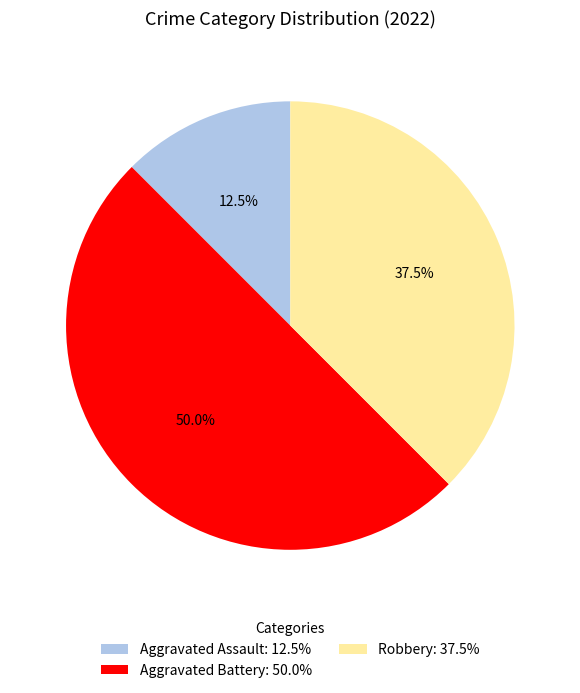

Which has a higher value, Aggravated Battery or Aggravated Assault?

Aggravated Battery